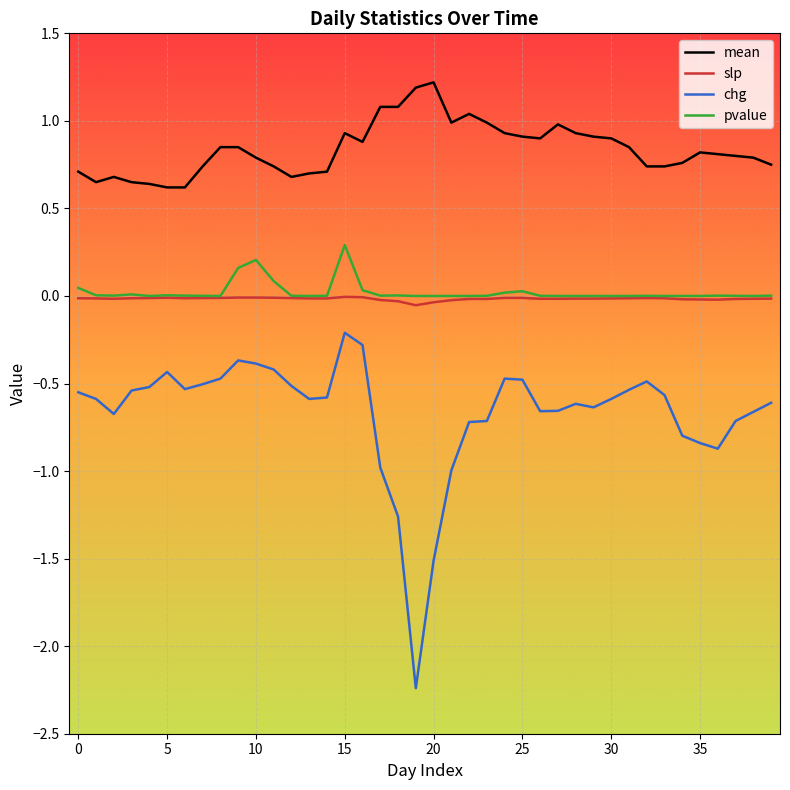

True or false: chg and slp intersect in this chart.

False